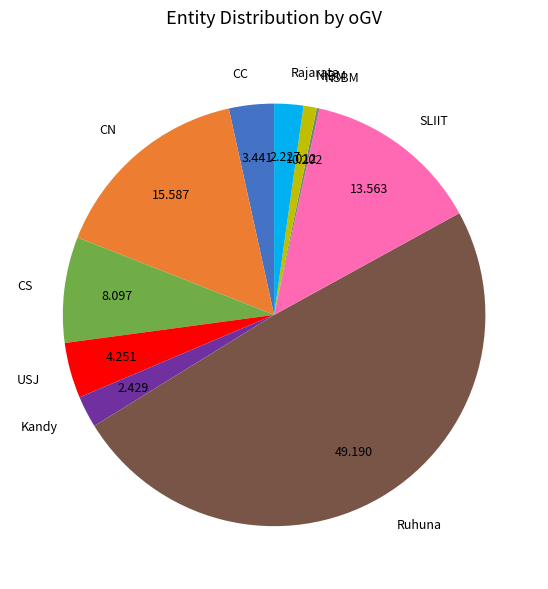

Which category has the biggest portion of the pie?

Ruhuna